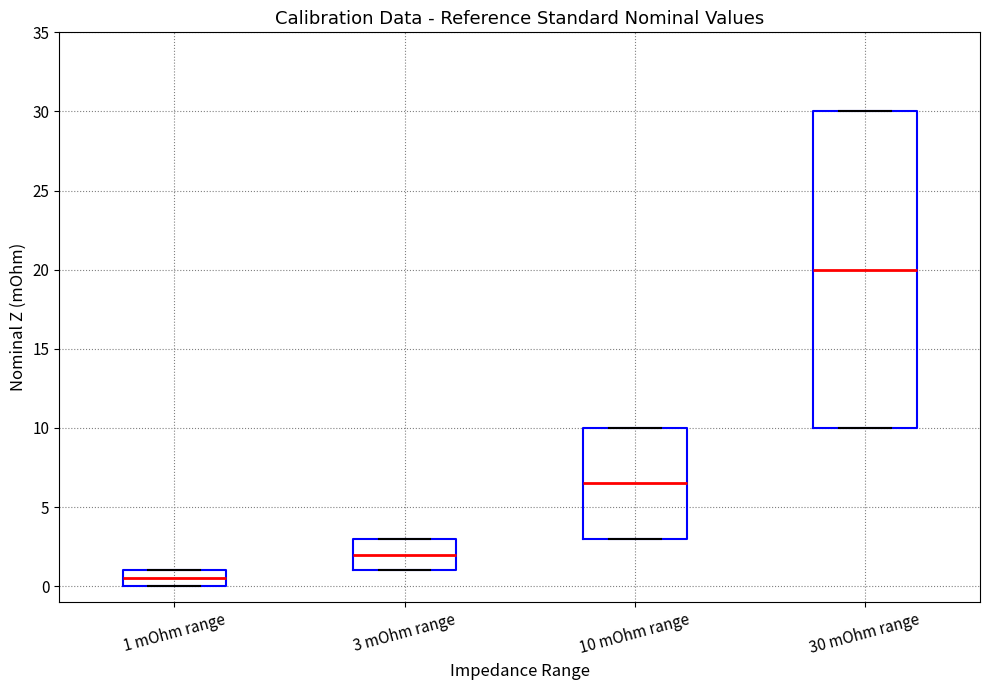

Reading left to right, read every box against the y-axis: the position of its median line, the range the box covers, and the ends of its whiskers. The values are not printed on the chart, so give them approximately, as read against the axis.

1 mOhm range: median 0.5, box 0.0 to 1.0, whiskers 0.0 to 1.0
3 mOhm range: median 2.0, box 1.0 to 3.0, whiskers 1.0 to 3.0
10 mOhm range: median 6.5, box 3.0 to 10.0, whiskers 3.0 to 10.0
30 mOhm range: median 20.0, box 10.0 to 30.0, whiskers 10.0 to 30.0